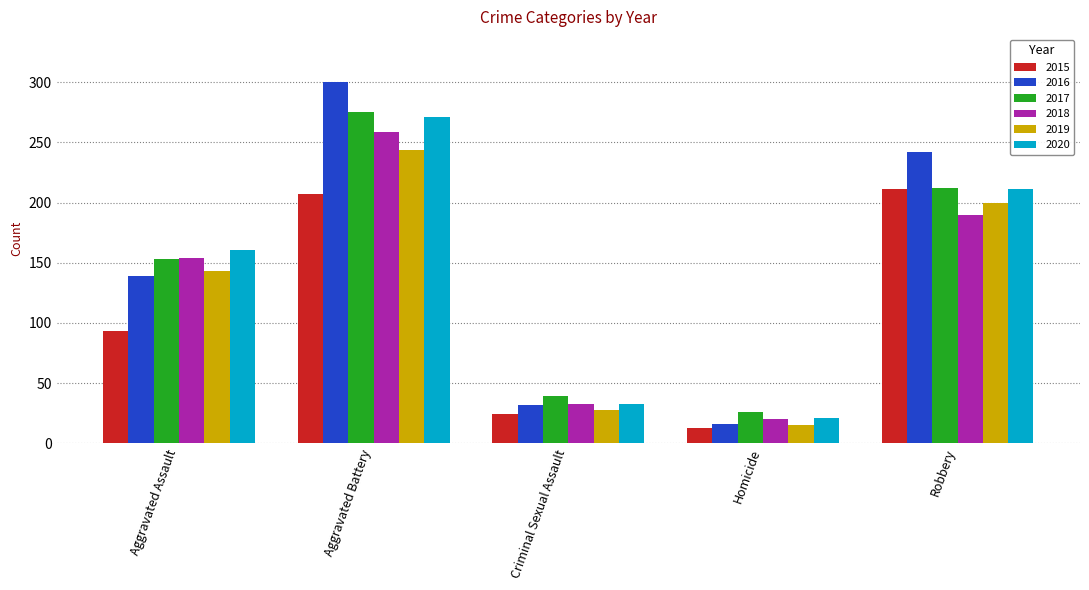

Reading left to right, extract all data points from this chart.

2015: 93	207	24	13	211
2016: 139	300	32	16	242
2017: 153	275	39	26	212
2018: 154	259	33	20	190
2019: 143	244	28	15	200
2020: 161	271	33	21	211